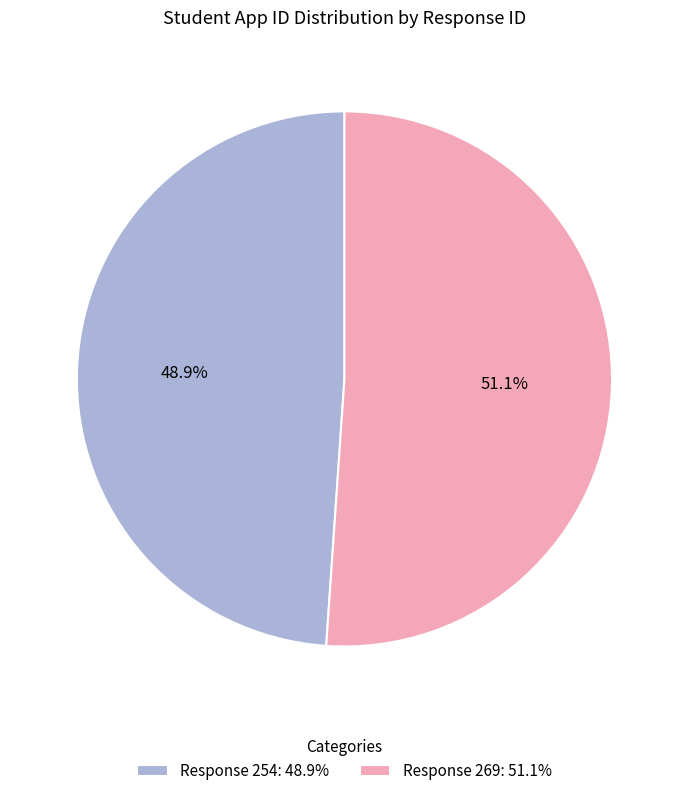

What percentage is NOT represented by Response 254: 48.9%?

51.1%